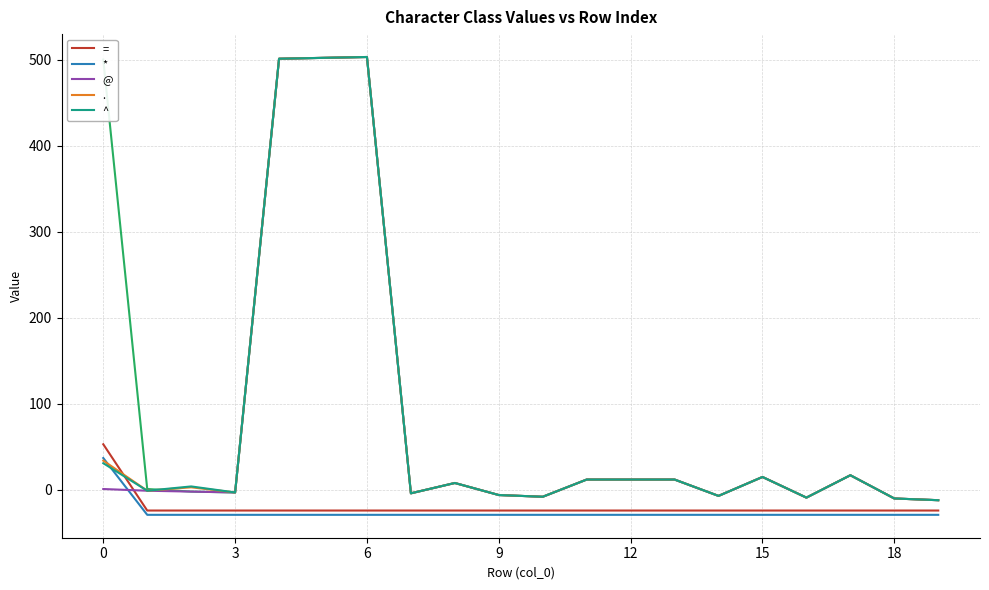

How many interior local peaks does the ^ series have?

5